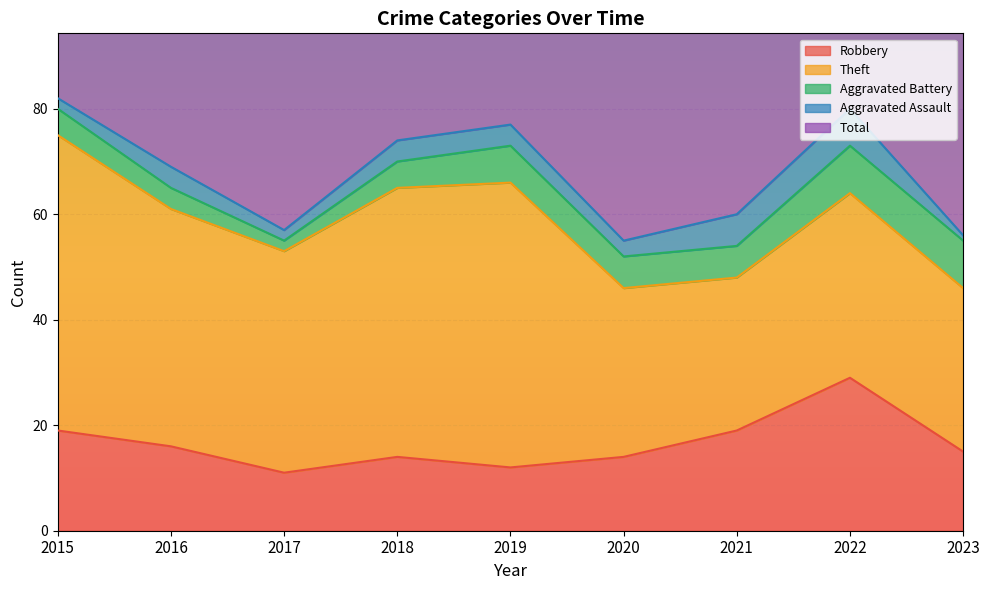

What is the value of the Total point at the 7th from the left?

60